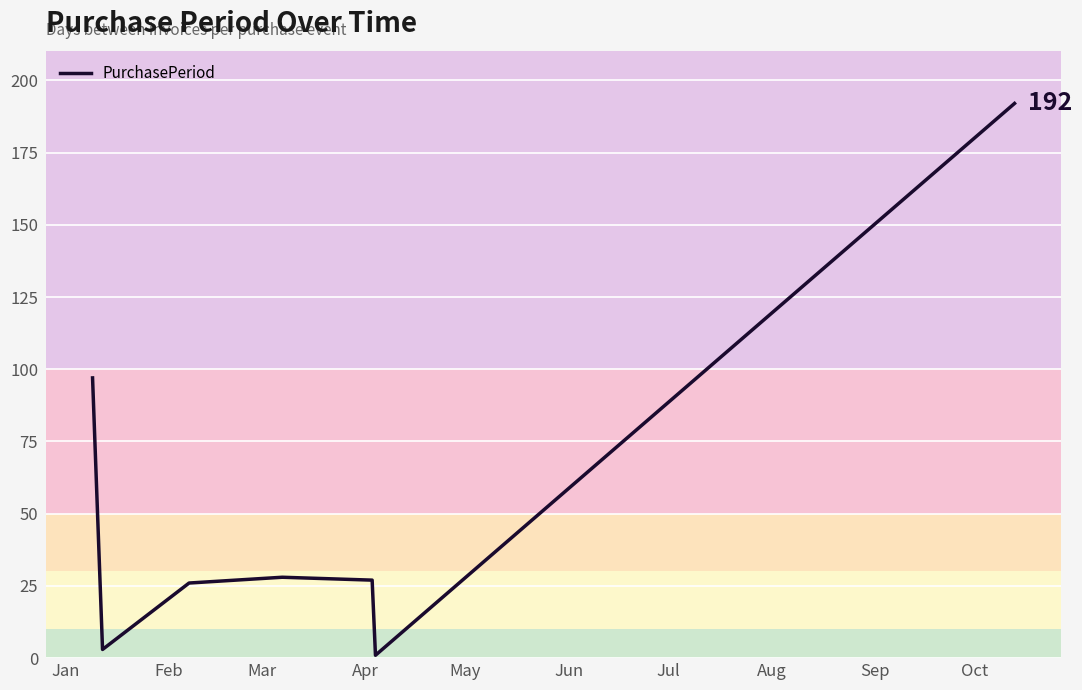

What is the maximum value shown in the chart?

192